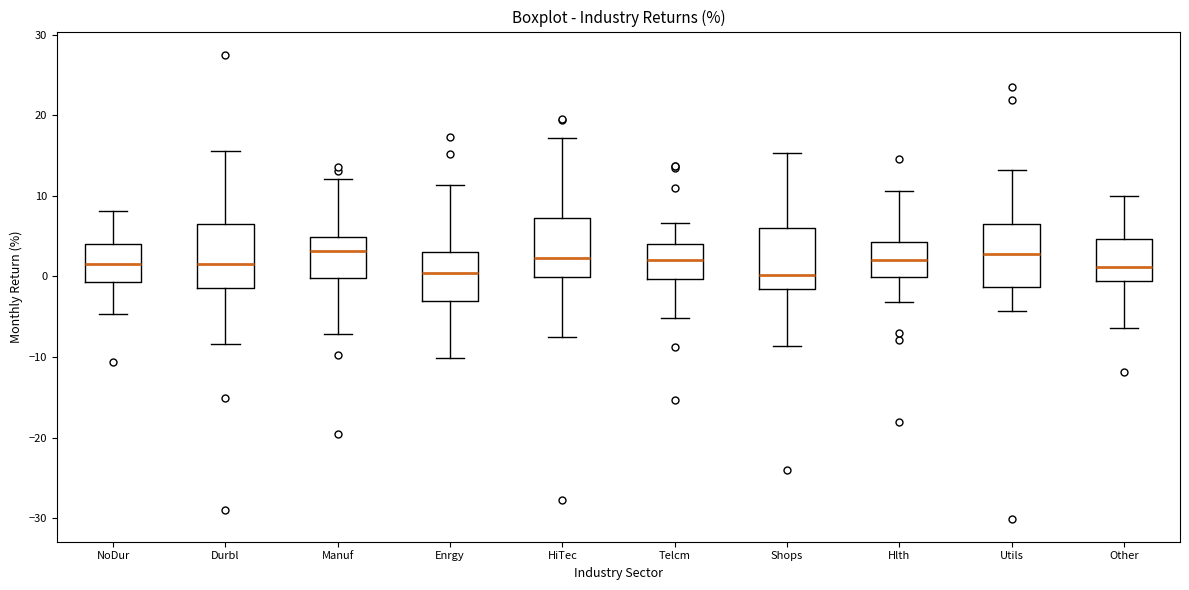

Where is the upper edge of the box for Hlth on the y-axis? The values are not printed on the chart, so give them approximately, as read against the axis.

4